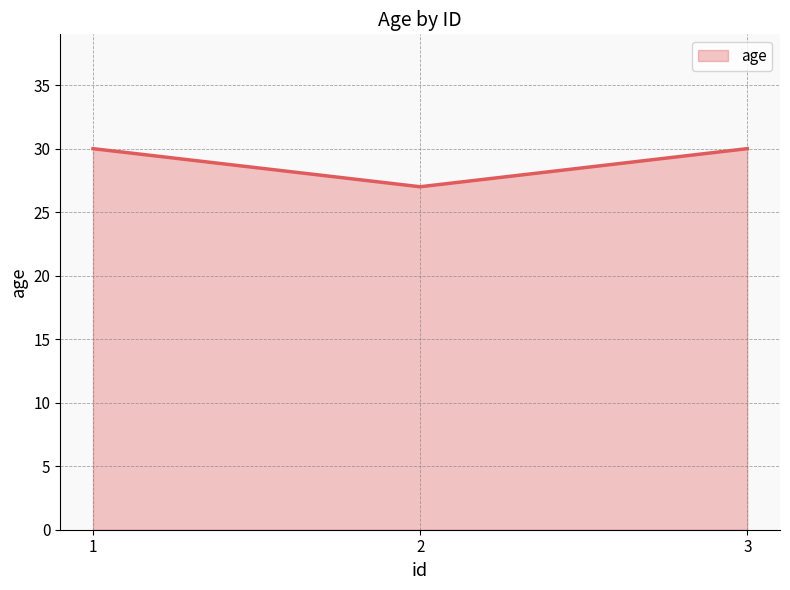

What is the sum of the values at 3 and 1?

60